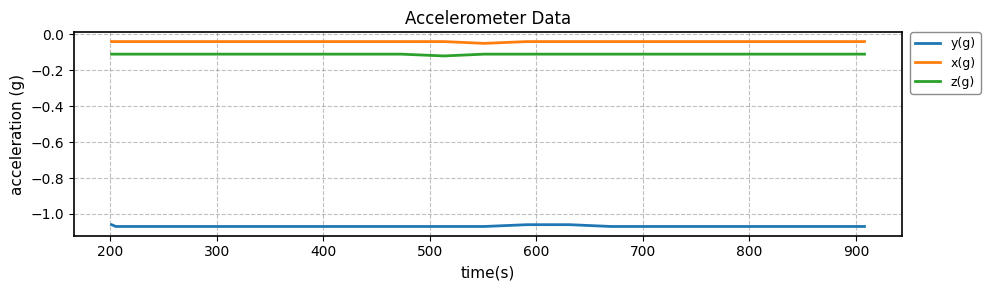

True or false: z(g) and x(g) intersect in this chart.

False